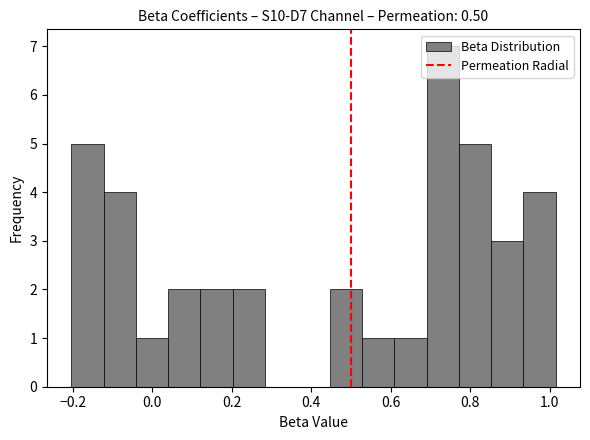

What is the height of the bar covering 0.70 to 0.78 on the x-axis? Neither the bar edges nor the heights are printed on the chart, so give them approximately, as read against the axes.

7